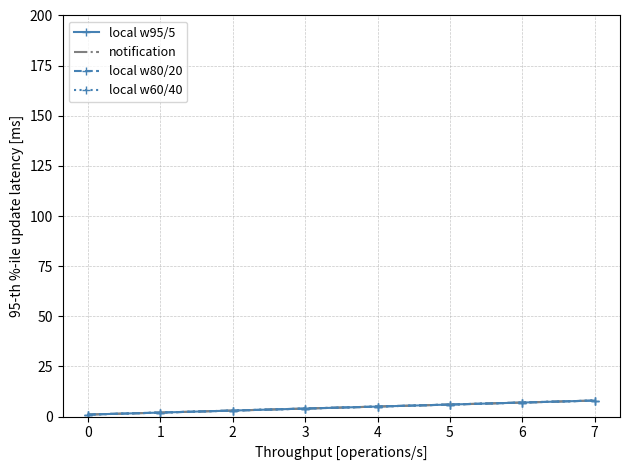

How many notification values are between 3 and 7?

5